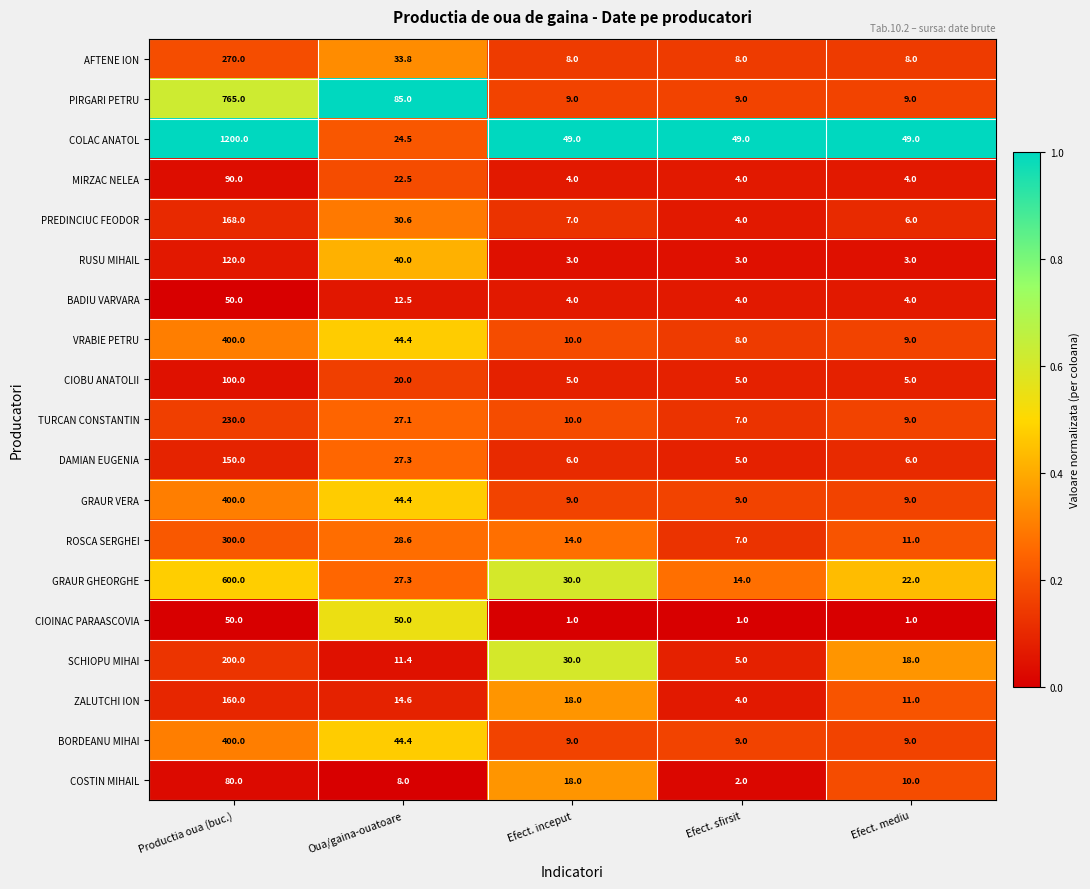

What is the difference between the highest and lowest values at Efect. mediu?

48.0